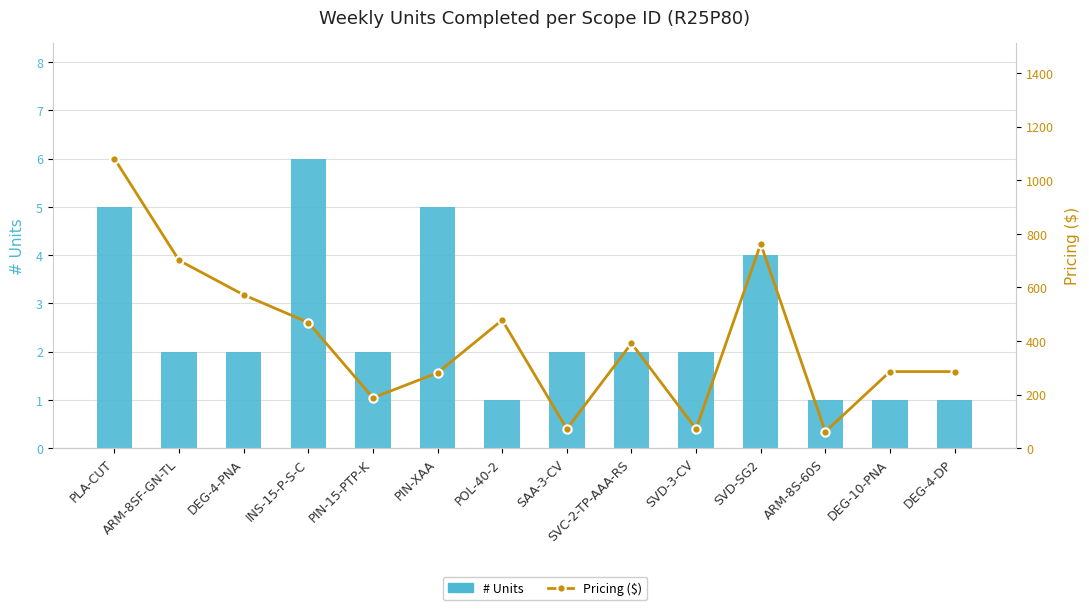

Between INS-15-P-S-C and POL-40-2, which is larger?

INS-15-P-S-C